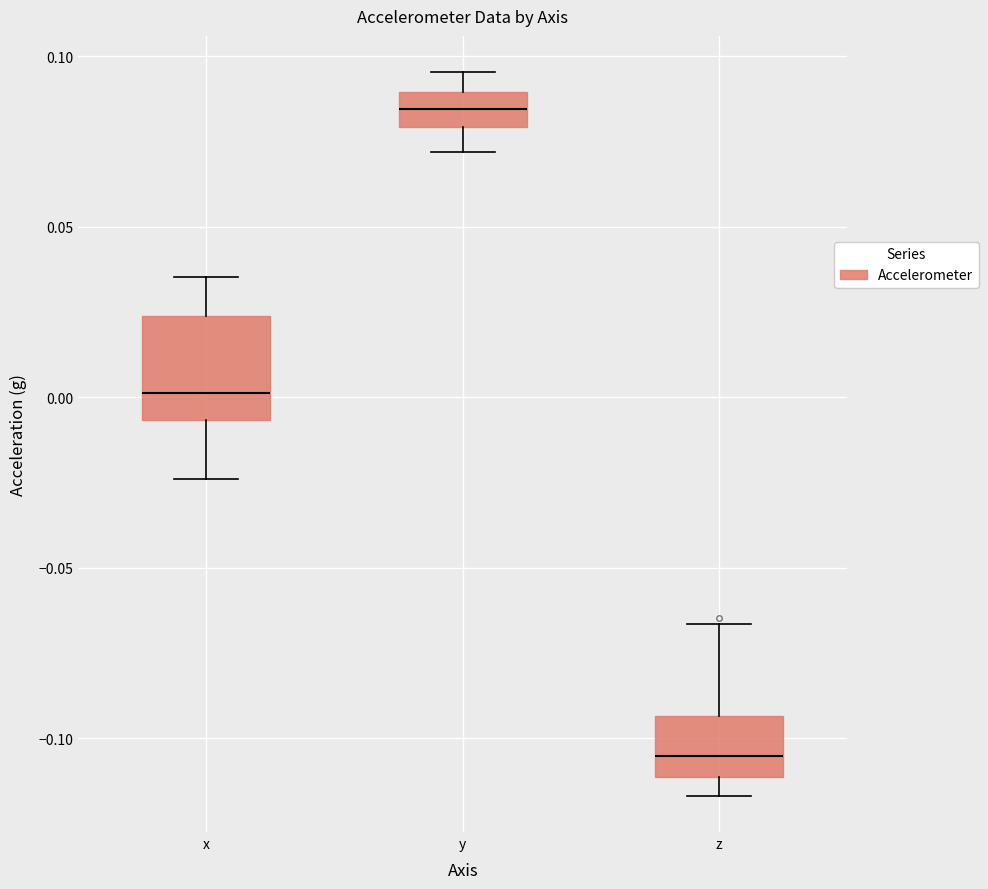

Which box has the lowest median line?

z